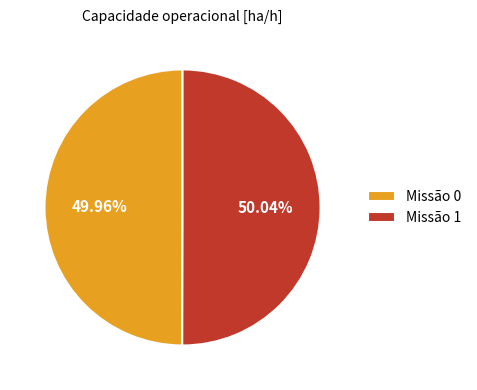

Is the sum of Missão 0 and Missão 1 greater than half?

Yes